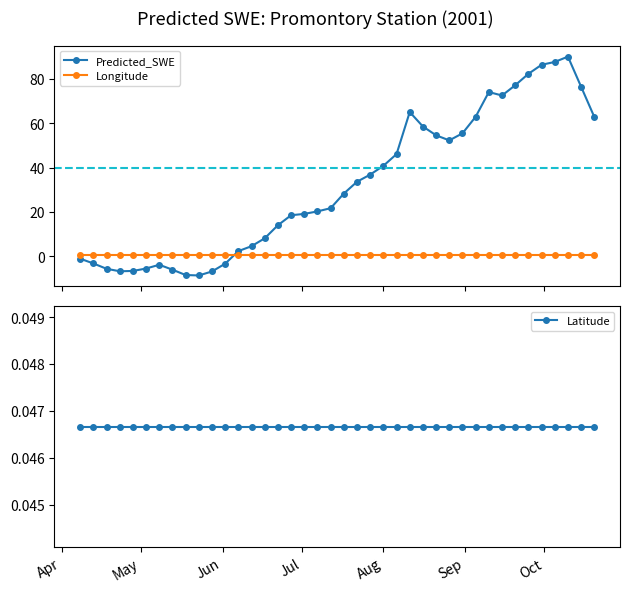

How many series are shown in this chart?

3